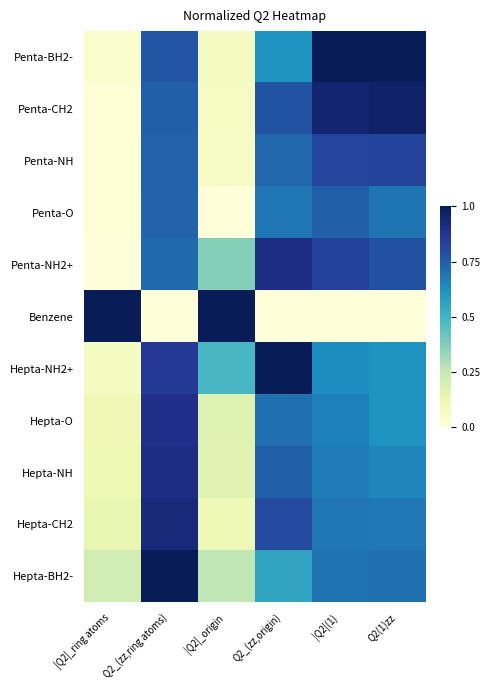

At which category does the chart reach its minimum across all series?

|Q2|_origin